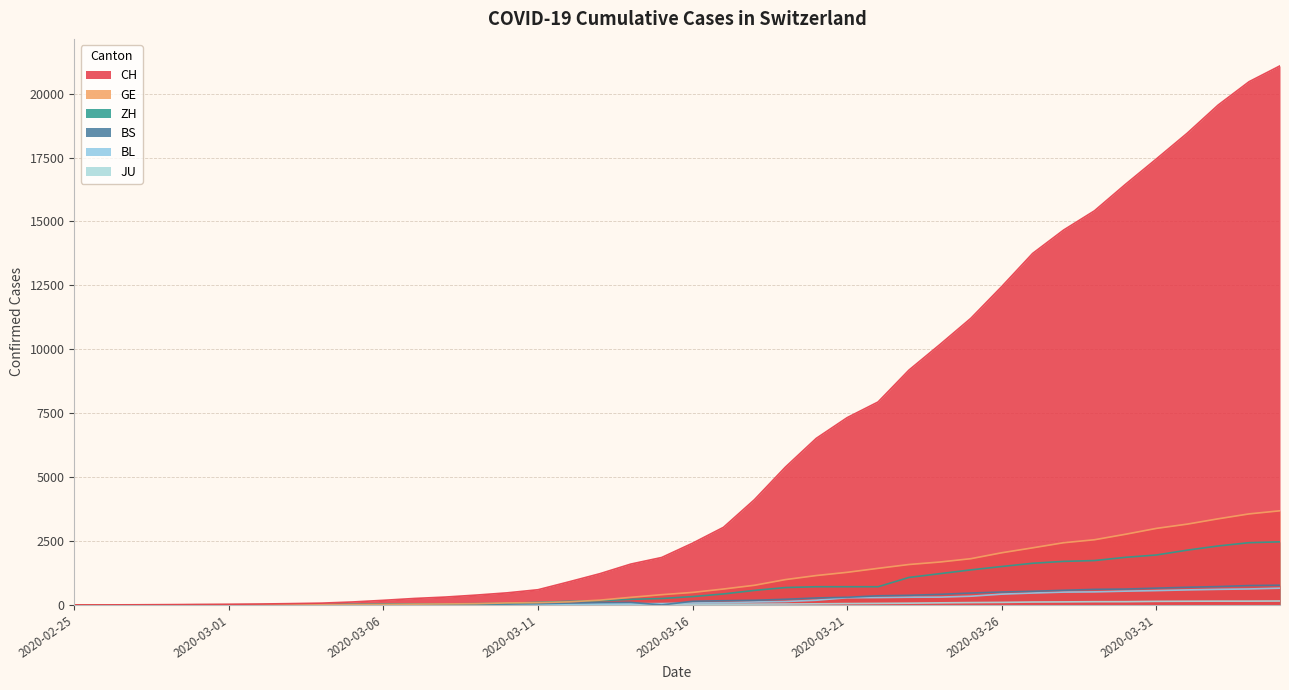

Reading left to right, what are all the values shown in this chart?

CH: 2020-02-25=1	2020-02-26=2	2020-02-27=6	2020-02-28=12	2020-02-29=19	2020-03-01=26	2020-03-02=36	2020-03-03=52	2020-03-04=71	2020-03-05=116	2020-03-06=181	2020-03-07=253	2020-03-08=308	2020-03-09=385	2020-03-10=473	2020-03-11=595	2020-03-12=904	2020-03-13=1222	2020-03-14=1598	2020-03-15=1856	2020-03-16=2415	2020-03-17=3037	2020-03-18=4116	2020-03-19=5388	2020-03-20=6515	2020-03-21=7326	2020-03-22=7939	2020-03-23=9187	2020-03-24=10185	2020-03-25=11210	2020-03-26=12452	2020-03-27=13749	2020-03-28=14662	2020-03-29=15416	2020-03-30=16449	2020-03-31=17442	2020-04-01=18451	2020-04-02=19552	2020-04-03=20465	2020-04-04=21085
GE: 2020-02-25=0	2020-02-26=1	2020-02-27=1	2020-02-28=3	2020-02-29=5	2020-03-01=7	2020-03-02=7	2020-03-03=9	2020-03-04=9	2020-03-05=13	2020-03-06=18	2020-03-07=30	2020-03-08=40	2020-03-09=49	2020-03-10=79	2020-03-11=90	2020-03-12=121	2020-03-13=188	2020-03-14=298	2020-03-15=401	2020-03-16=490	2020-03-17=623	2020-03-18=769	2020-03-19=991	2020-03-20=1150	2020-03-21=1276	2020-03-22=1432	2020-03-23=1582	2020-03-24=1679	2020-03-25=1809	2020-03-26=2041	2020-03-27=2234	2020-03-28=2433	2020-03-29=2550	2020-03-30=2764	2020-03-31=2994	2020-04-01=3161	2020-04-02=3369	2020-04-03=3561	2020-04-04=3683
ZH: 2020-02-25=0	2020-02-26=0	2020-02-27=2	2020-02-28=2	2020-02-29=6	2020-03-01=7	2020-03-02=11	2020-03-03=14	2020-03-04=16	2020-03-05=24	2020-03-06=30	2020-03-07=35	2020-03-08=41	2020-03-09=50	2020-03-10=63	2020-03-11=102	2020-03-12=141	2020-03-13=164	2020-03-14=219	2020-03-15=251	2020-03-16=327	2020-03-17=430	2020-03-18=569	2020-03-19=680	2020-03-20=712	2020-03-21=712	2020-03-22=712	2020-03-23=1076	2020-03-24=1224	2020-03-25=1371	2020-03-26=1503	2020-03-27=1630	2020-03-28=1704	2020-03-29=1736	2020-03-30=1862	2020-03-31=1954	2020-04-01=2143	2020-04-02=2307	2020-04-03=2435	2020-04-04=2468
BS: 2020-02-25=0	2020-02-26=0	2020-02-27=1	2020-02-28=1	2020-02-29=1	2020-03-01=1	2020-03-02=1	2020-03-03=3	2020-03-04=3	2020-03-05=8	2020-03-06=15	2020-03-07=21	2020-03-08=24	2020-03-09=28	2020-03-10=33	2020-03-11=49	2020-03-12=73	2020-03-13=92	2020-03-14=100	2020-03-15=0	2020-03-16=144	2020-03-17=165	2020-03-18=182	2020-03-19=222	2020-03-20=272	2020-03-21=299	2020-03-22=358	2020-03-23=376	2020-03-24=414	2020-03-25=466	2020-03-26=505	2020-03-27=534	2020-03-28=573	2020-03-29=609	2020-03-30=621	2020-03-31=657	2020-04-01=691	2020-04-02=718	2020-04-03=758	2020-04-04=771
BL: 2020-02-25=0	2020-02-26=0	2020-02-27=0	2020-02-28=1	2020-02-29=2	2020-03-01=2	2020-03-02=2	2020-03-03=2	2020-03-04=2	2020-03-05=6	2020-03-06=6	2020-03-07=15	2020-03-08=19	2020-03-09=20	2020-03-10=22	2020-03-11=26	2020-03-12=26	2020-03-13=42	2020-03-14=47	2020-03-15=54	2020-03-16=76	2020-03-17=89	2020-03-18=116	2020-03-19=134	2020-03-20=184	2020-03-21=282	2020-03-22=289	2020-03-23=302	2020-03-24=306	2020-03-25=341	2020-03-26=422	2020-03-27=466	2020-03-28=502	2020-03-29=511	2020-03-30=539	2020-03-31=561	2020-04-01=588	2020-04-02=610	2020-04-03=625	2020-04-04=656
JU: 2020-02-25=0	2020-02-26=0	2020-02-27=1	2020-02-28=1	2020-02-29=1	2020-03-01=1	2020-03-02=1	2020-03-03=2	2020-03-04=2	2020-03-05=4	2020-03-06=4	2020-03-07=5	2020-03-08=5	2020-03-09=7	2020-03-10=7	2020-03-11=7	2020-03-12=12	2020-03-13=17	2020-03-14=18	2020-03-15=19	2020-03-16=25	2020-03-17=29	2020-03-18=32	2020-03-19=36	2020-03-20=44	2020-03-21=54	2020-03-22=61	2020-03-23=69	2020-03-24=82	2020-03-25=92	2020-03-26=100	2020-03-27=114	2020-03-28=119	2020-03-29=127	2020-03-30=128	2020-03-31=140	2020-04-01=145	2020-04-02=149	2020-04-03=149	2020-04-04=154